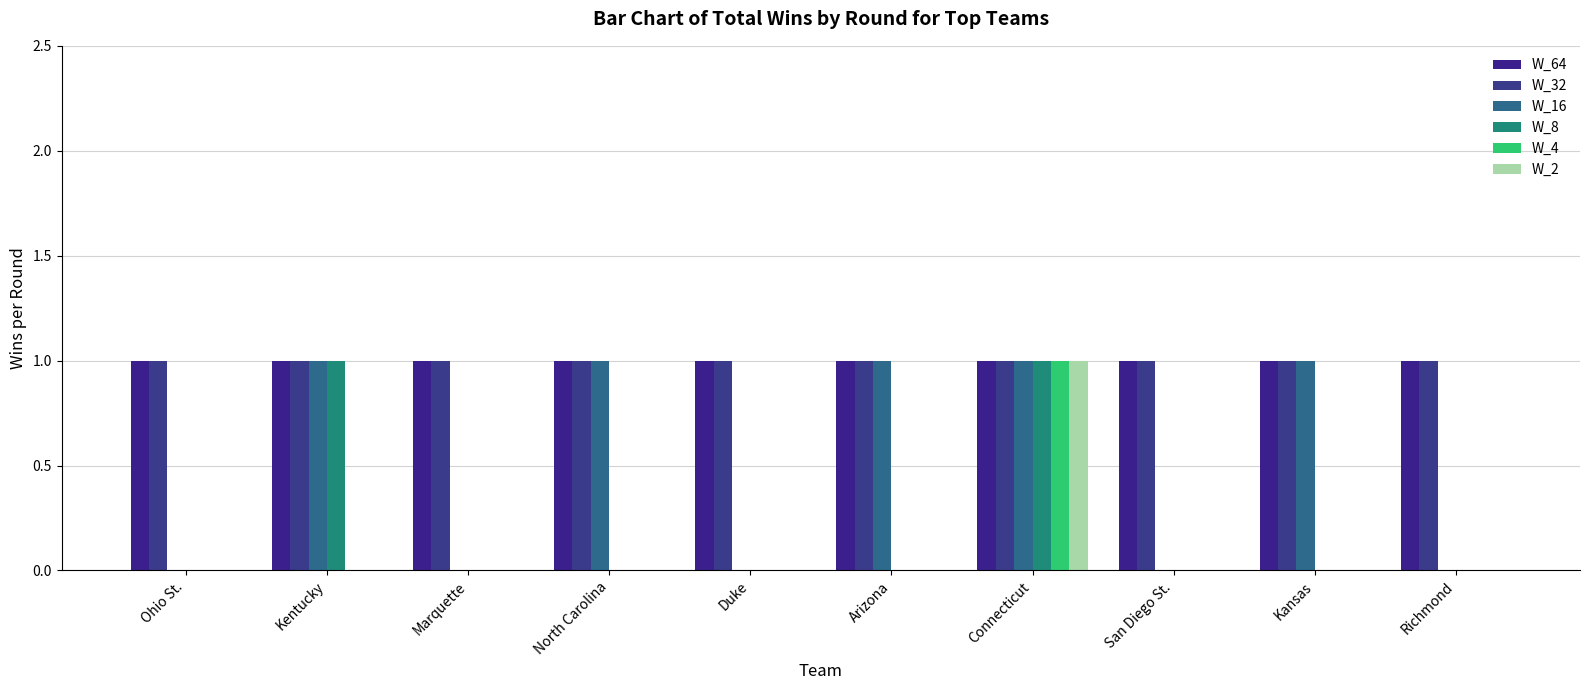

The value of W_2 at Kansas is 0. True or false?

True